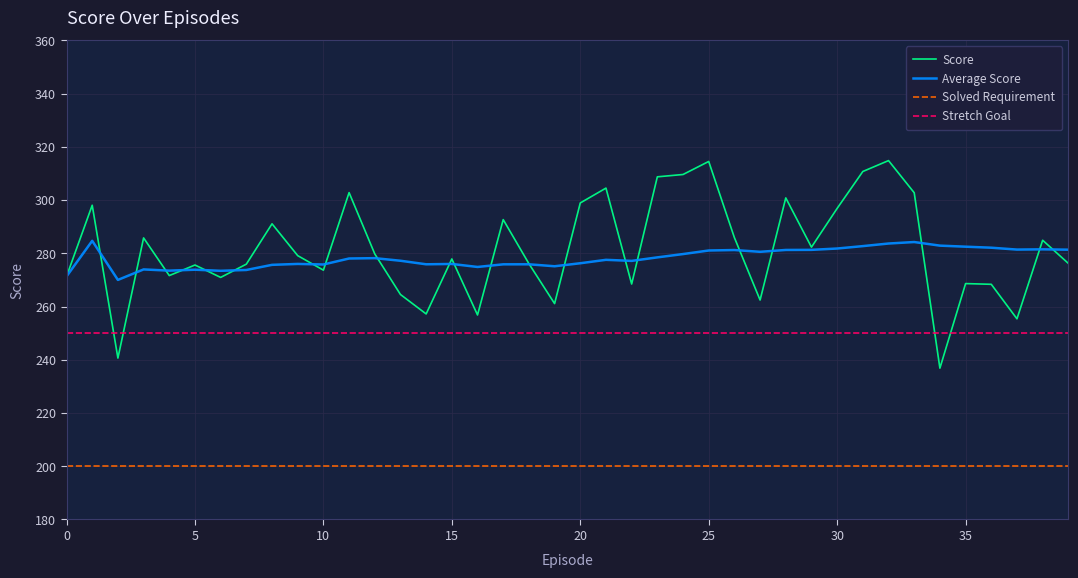

True or false: Stretch Goal and Solved Requirement cross at least once.

False